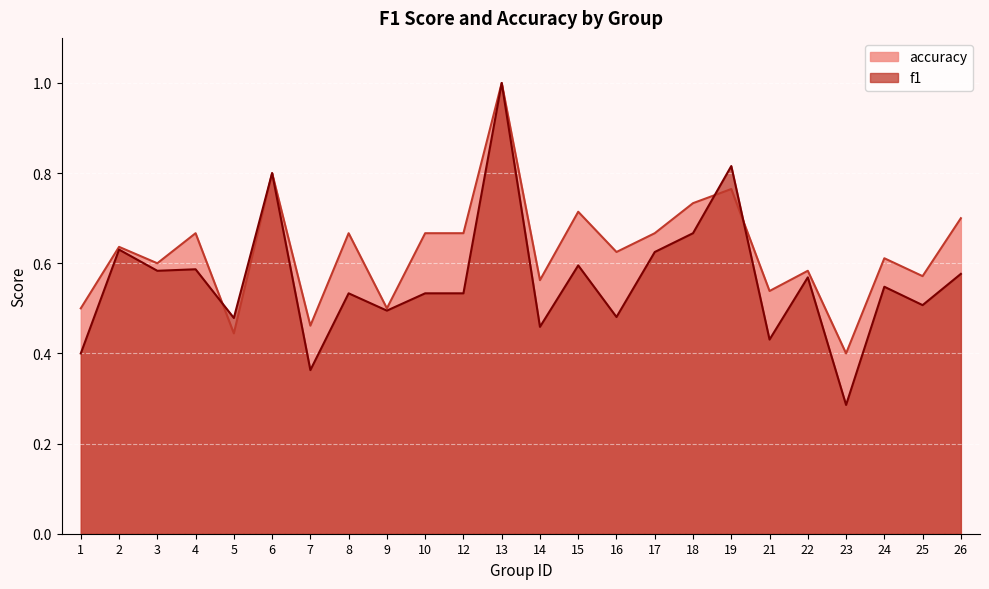

What is the highest value of the accuracy series?

1.0